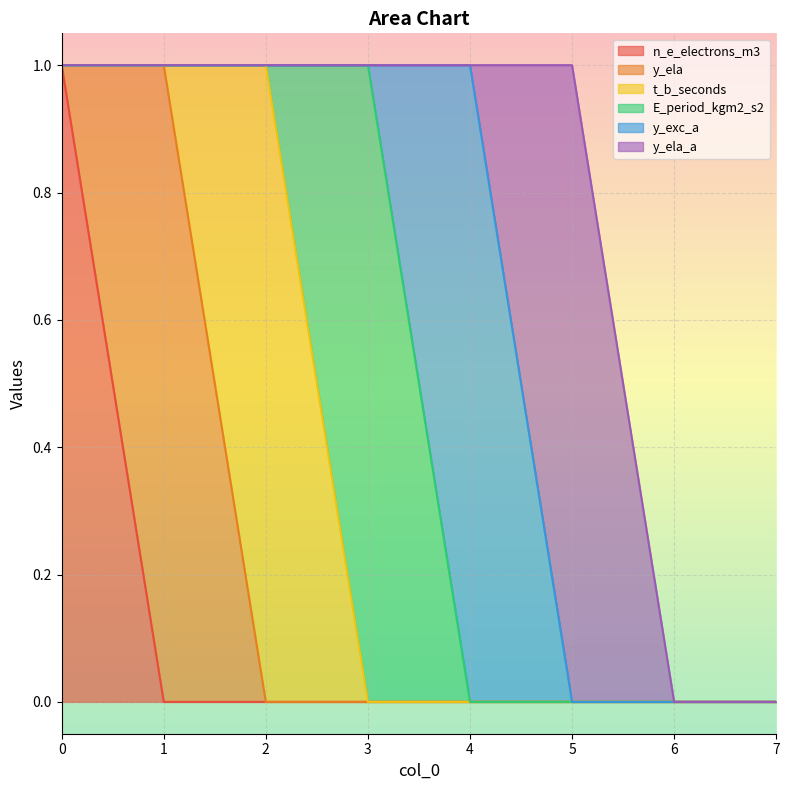

Does the chart display data point markers on the line(s)?

No